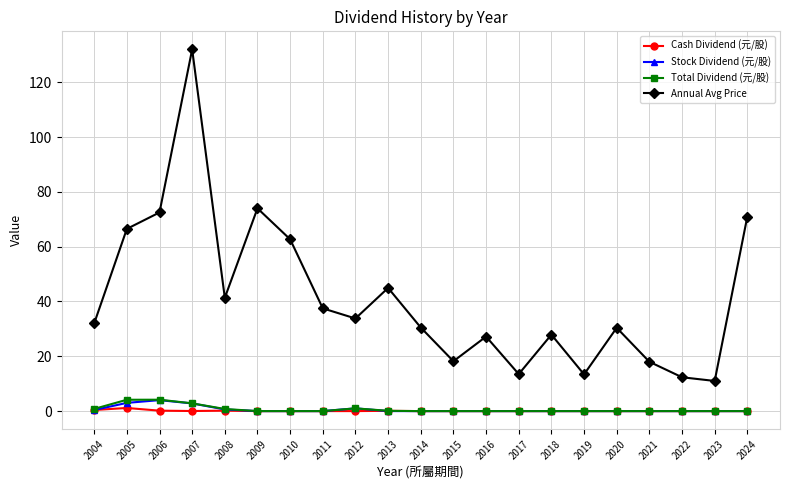

Which series changed the most between 2009 and 2016?

Annual Avg Price